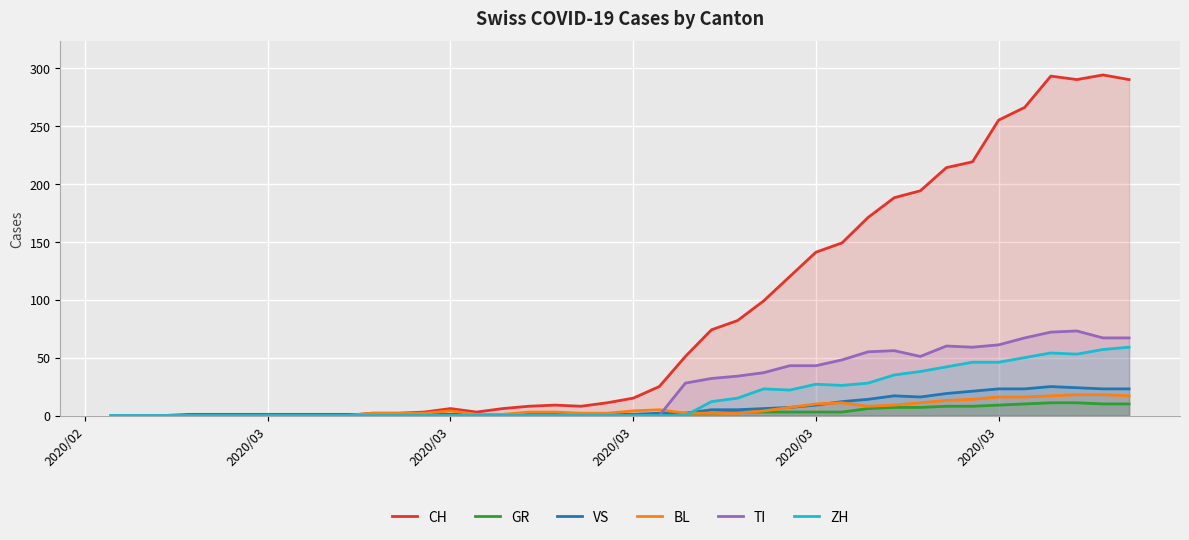

At how many categories does at least one series exceed 52?

17